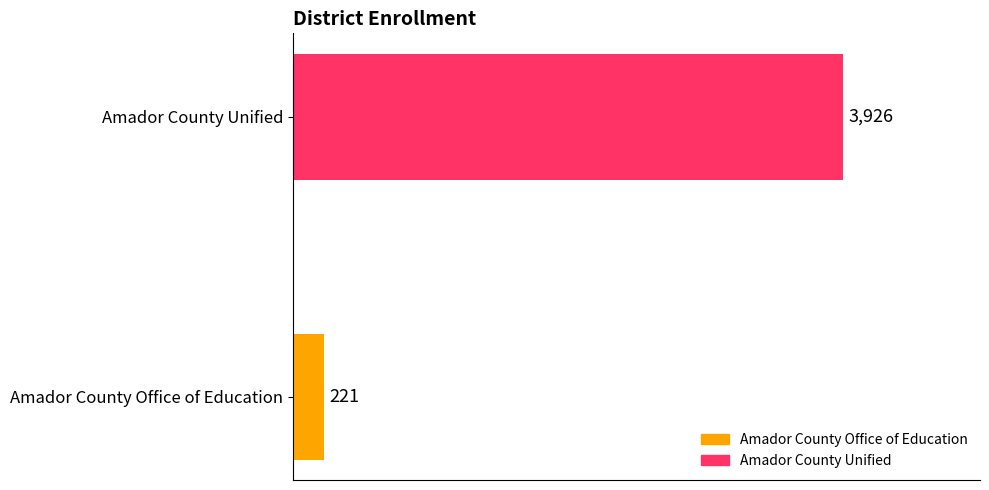

Are the bars horizontal?

Yes